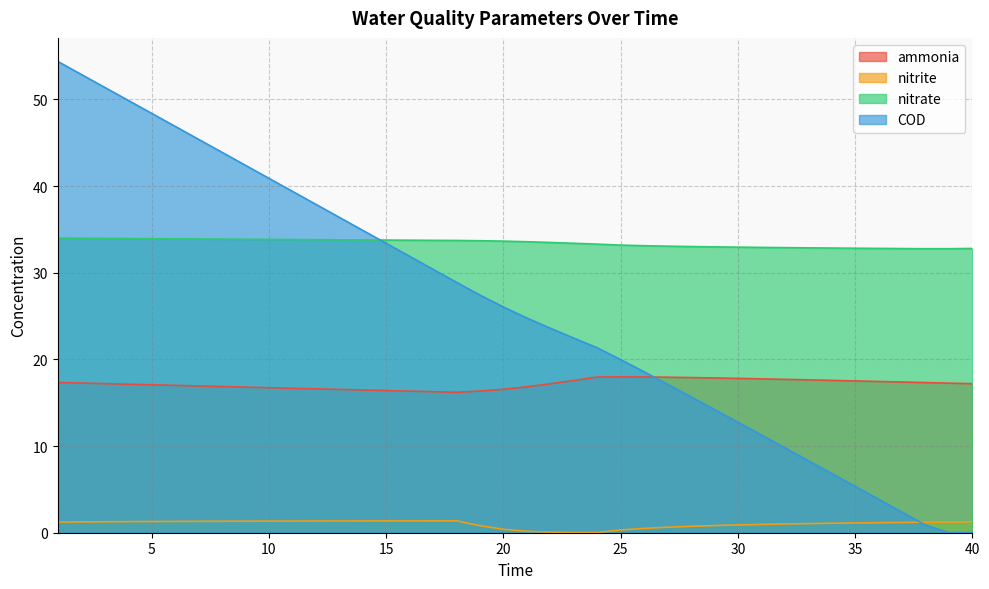

What is the sum of all nitrate values?

1337.1